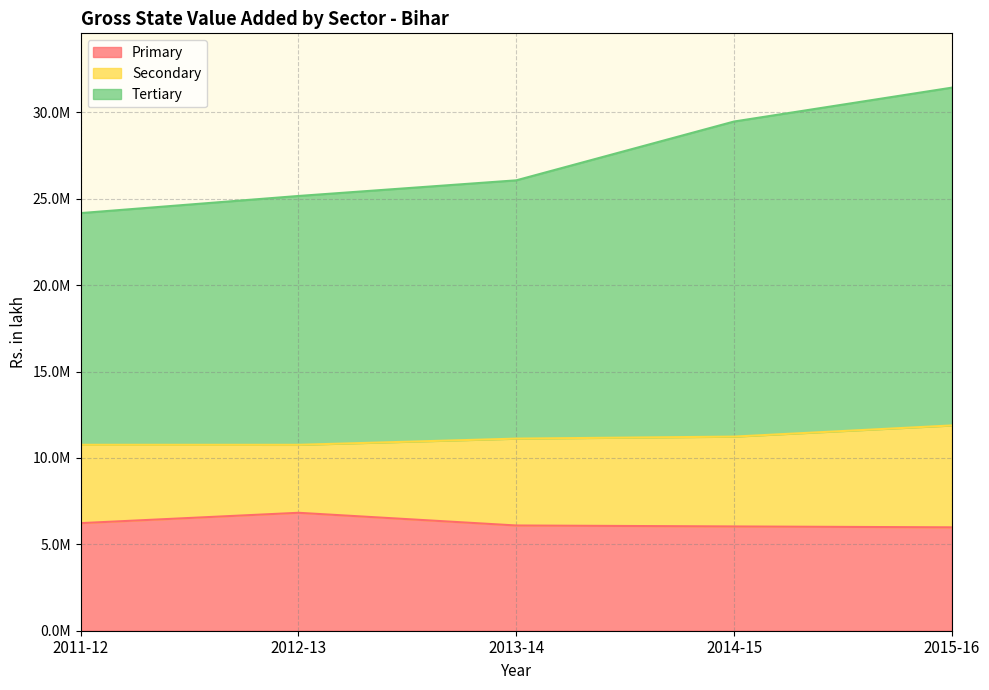

At how many categories does at least one series exceed 28365857?

2